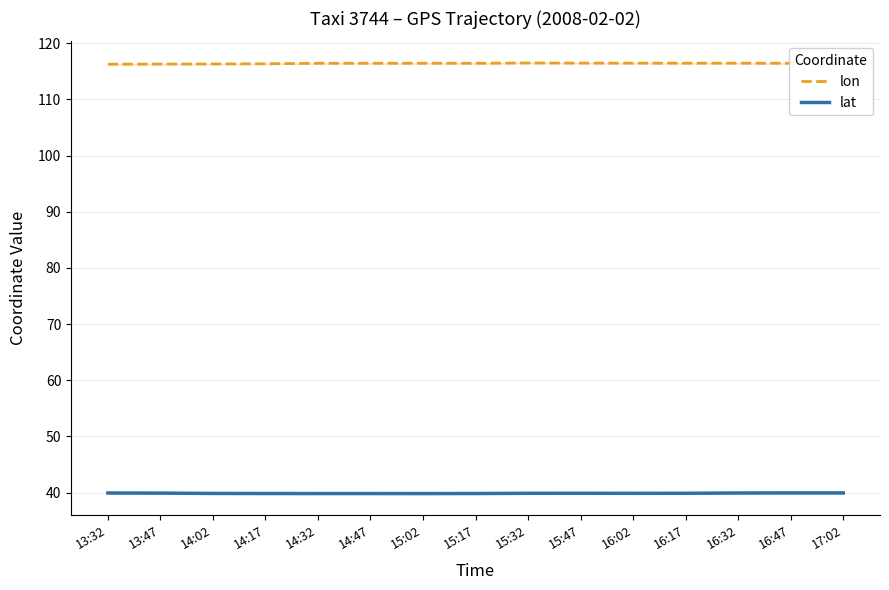

Rank the series at 16:17 from lowest to highest value.

lat, lon